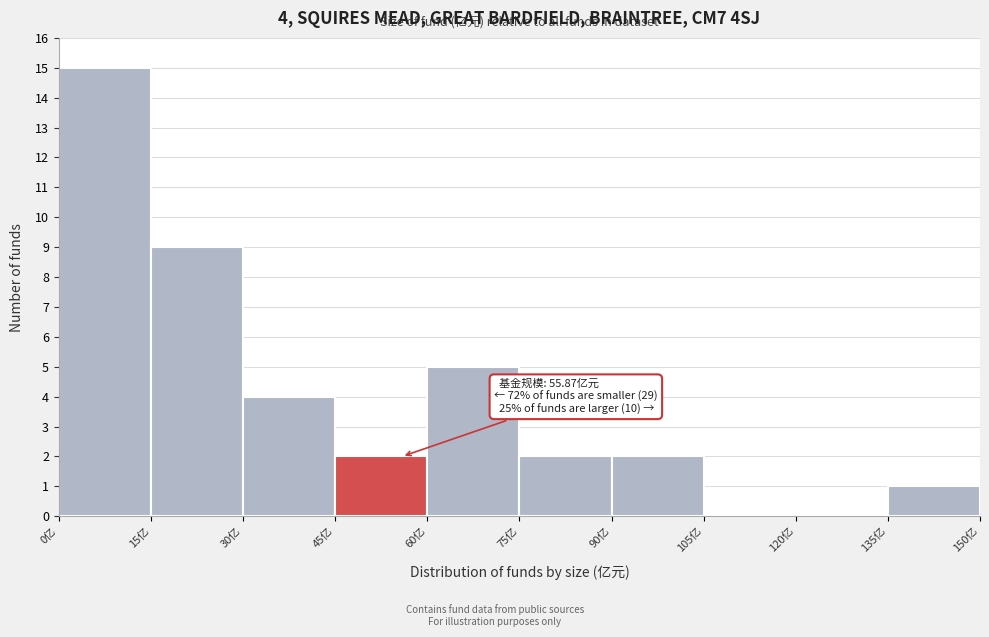

Over which range of the x-axis is the bar tallest?

0 to 15